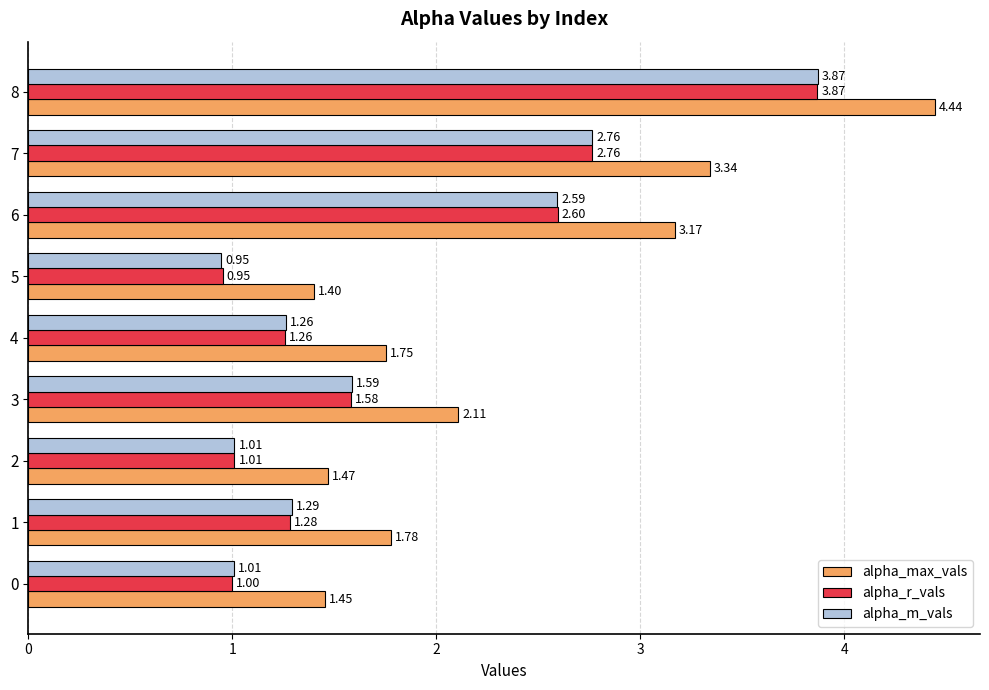

Which series has the largest range (max minus min)?

alpha_max_vals